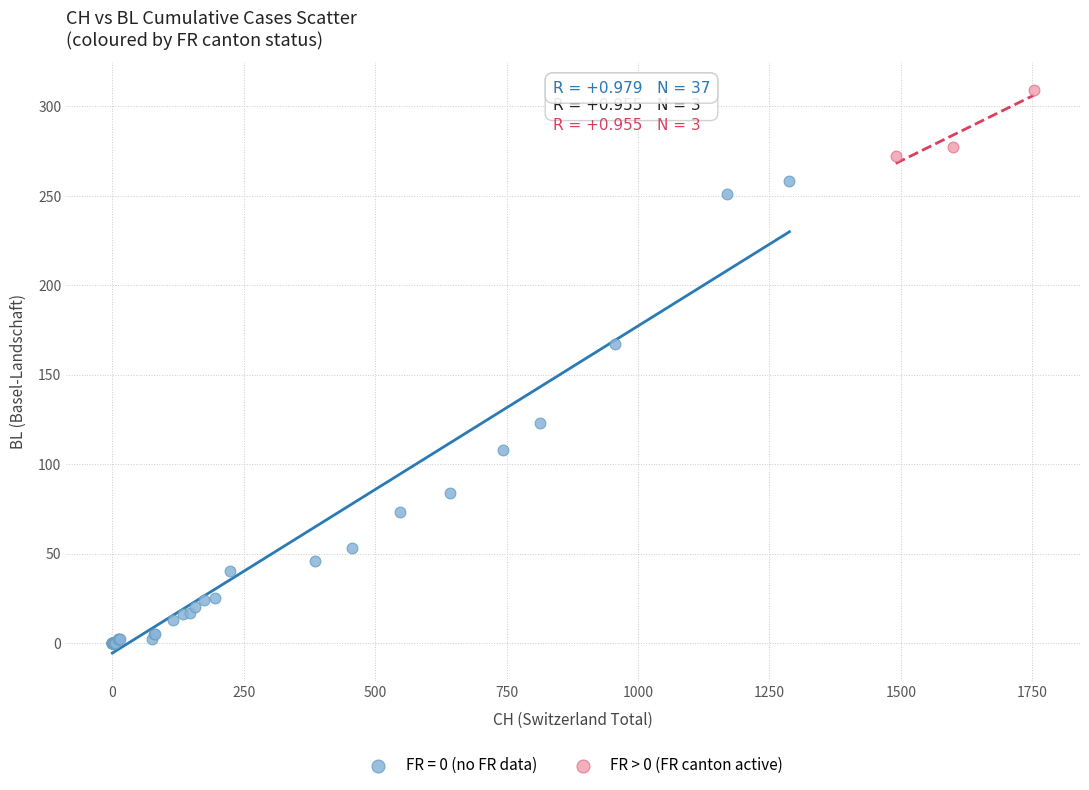

Which series reaches the maximum Y coordinate?

FR > 0 (FR canton active)